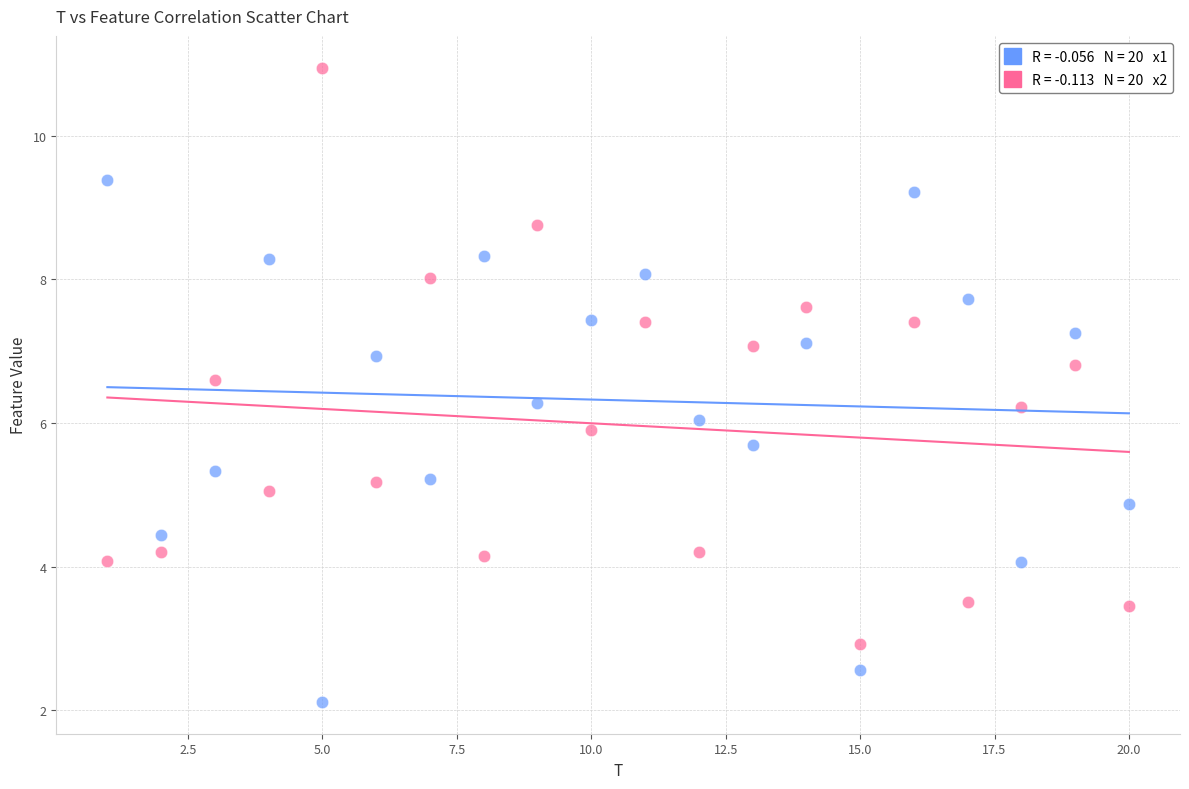

Across all data points, what is the range of X values (max minus min)?

19.0